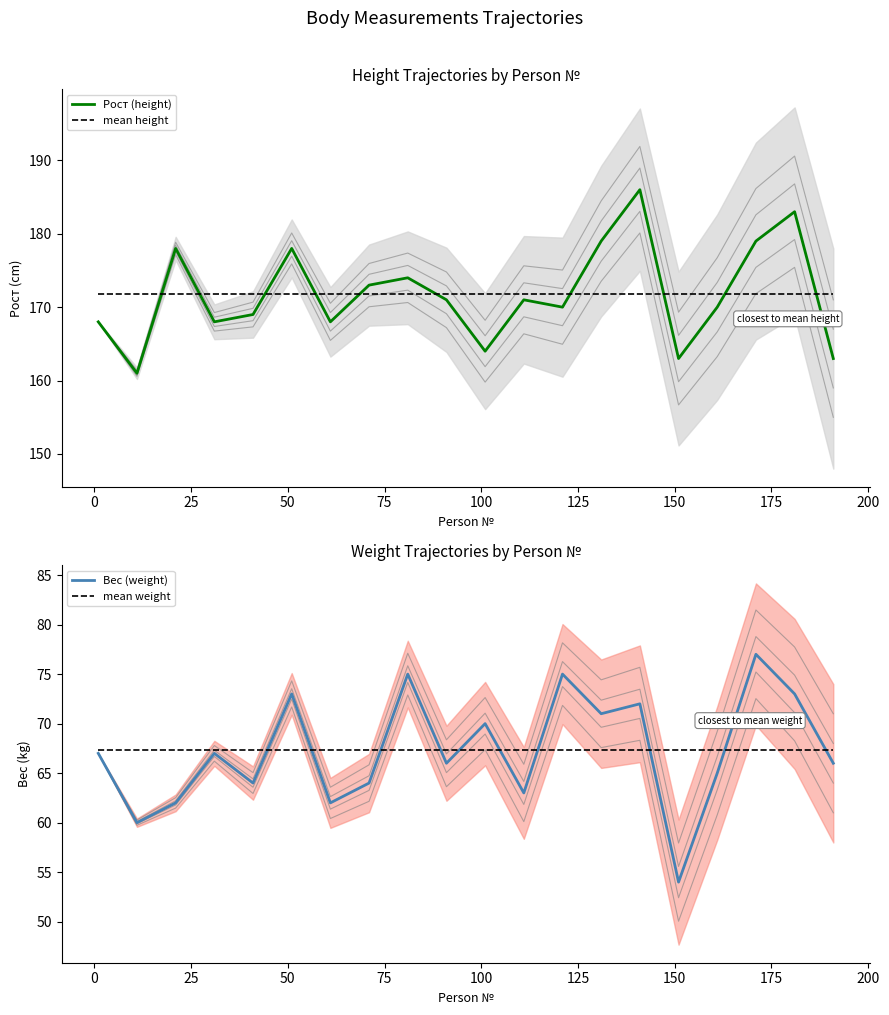

True or false: Рост (height) and mean height intersect in this chart.

True